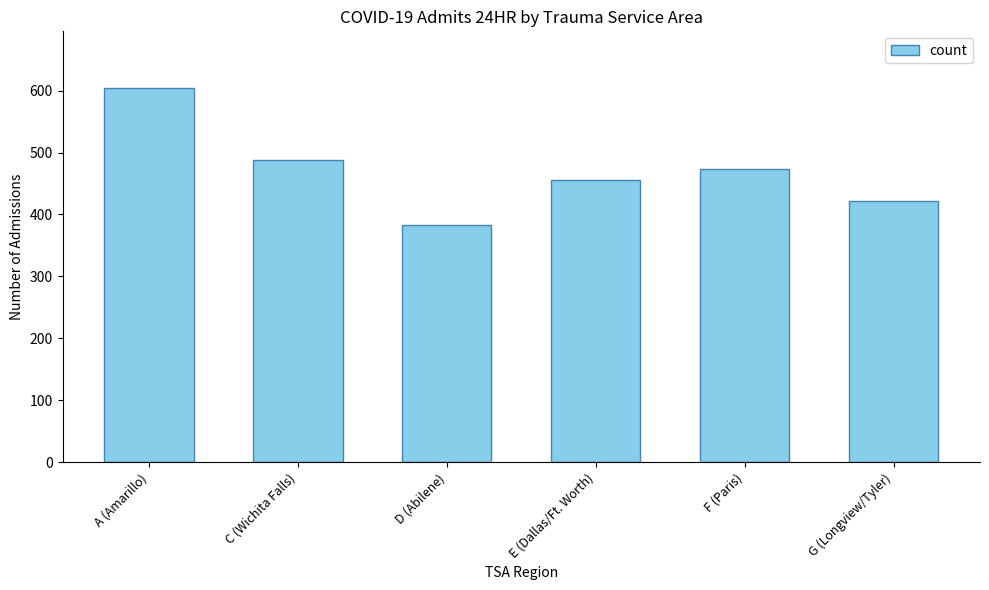

Between A (Amarillo) and F (Paris), which is larger?

A (Amarillo)